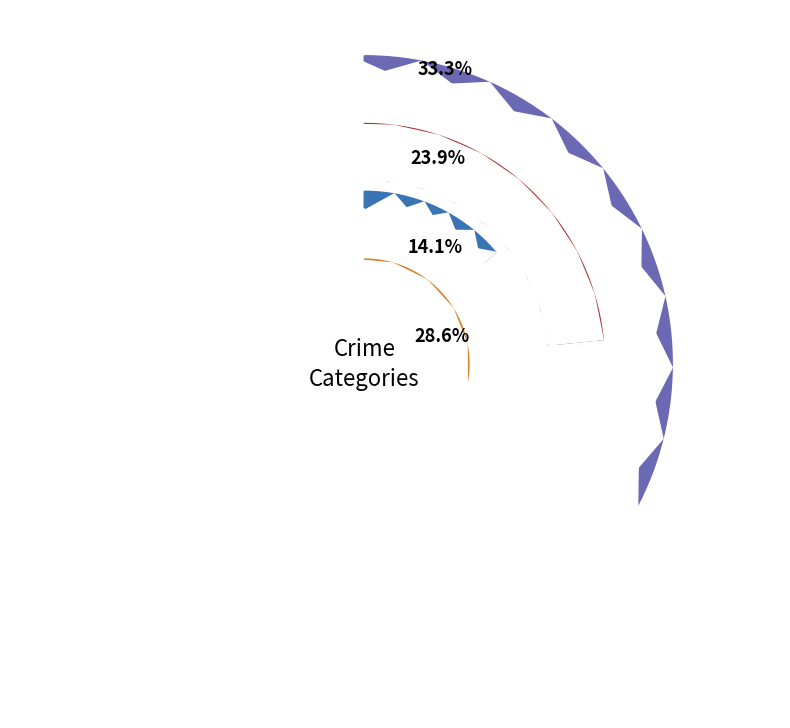

To the nearest percent, what percentage of the pie is 2017?

15%